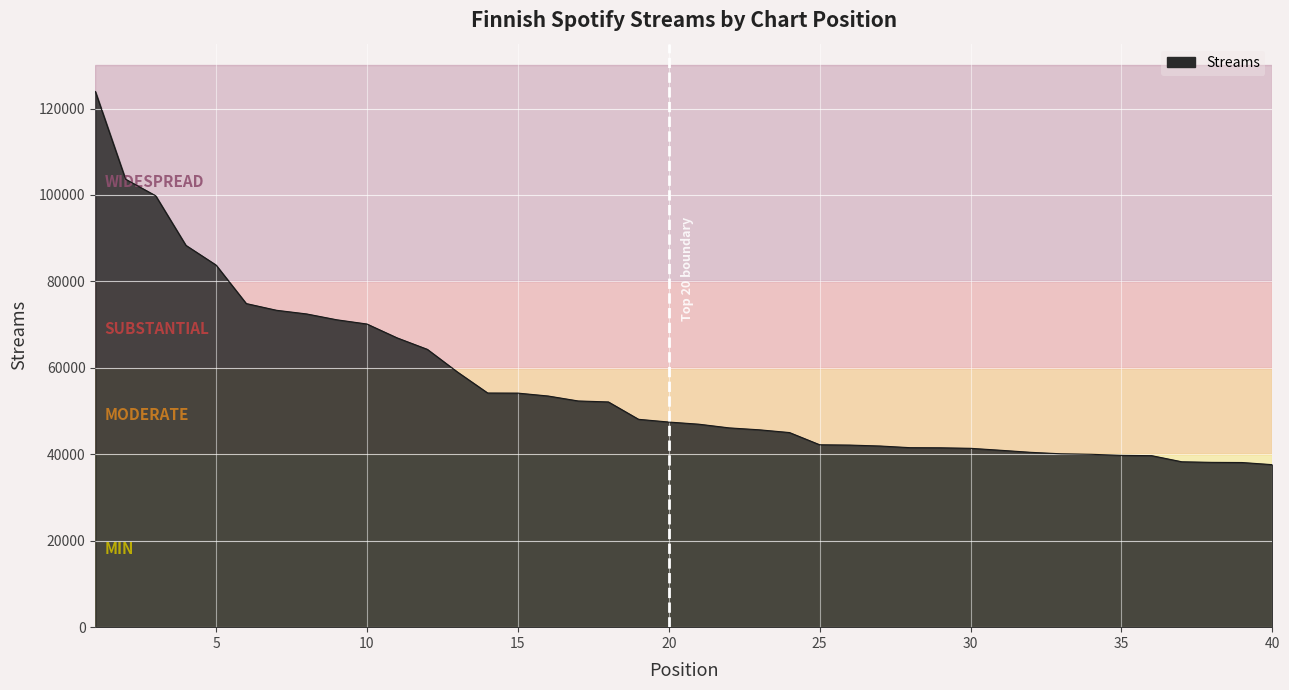

What is the maximum value shown in the chart?

123932